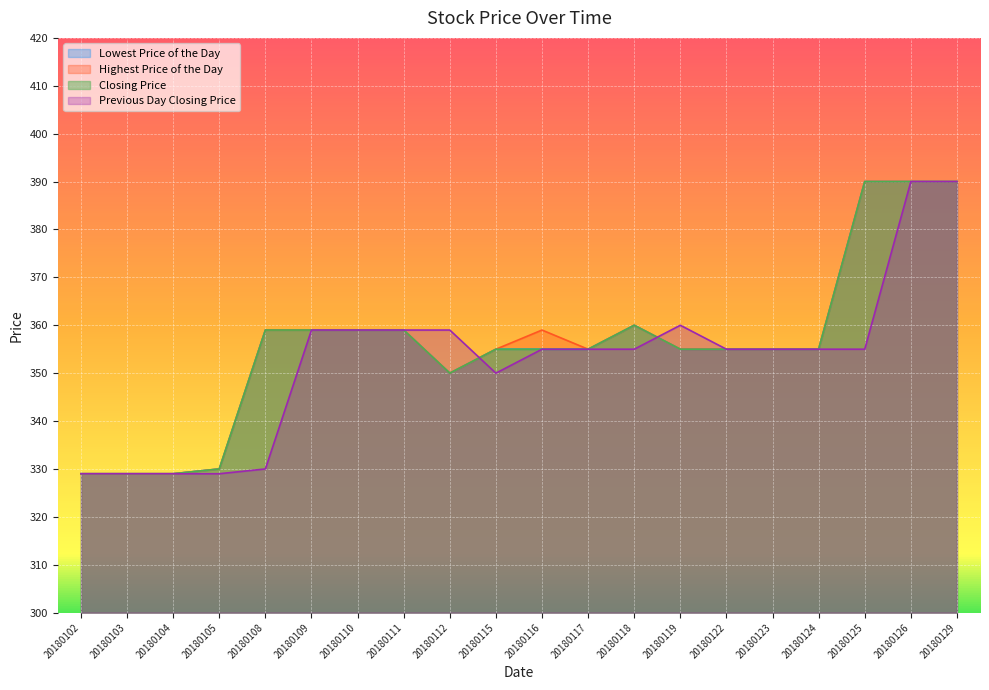

How many intersections are there between Closing Price and Previous Day Closing Price?

2